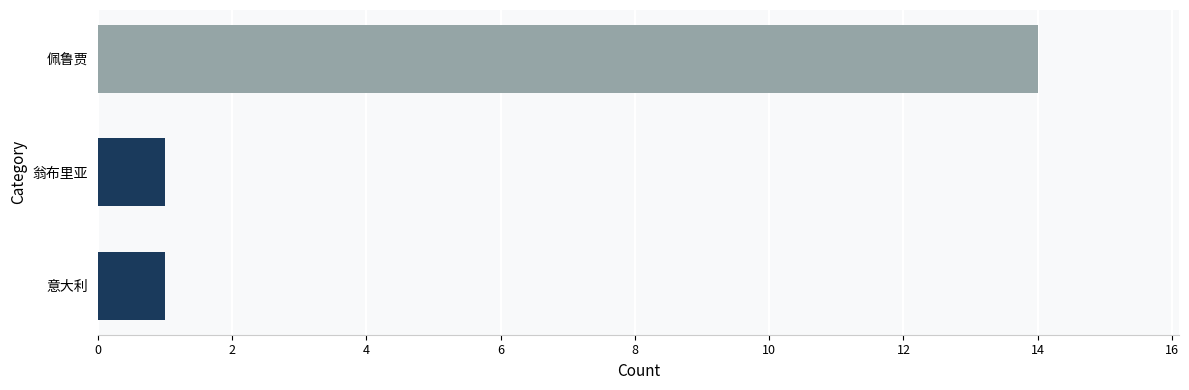

What is the difference between the maximum and minimum values?

13